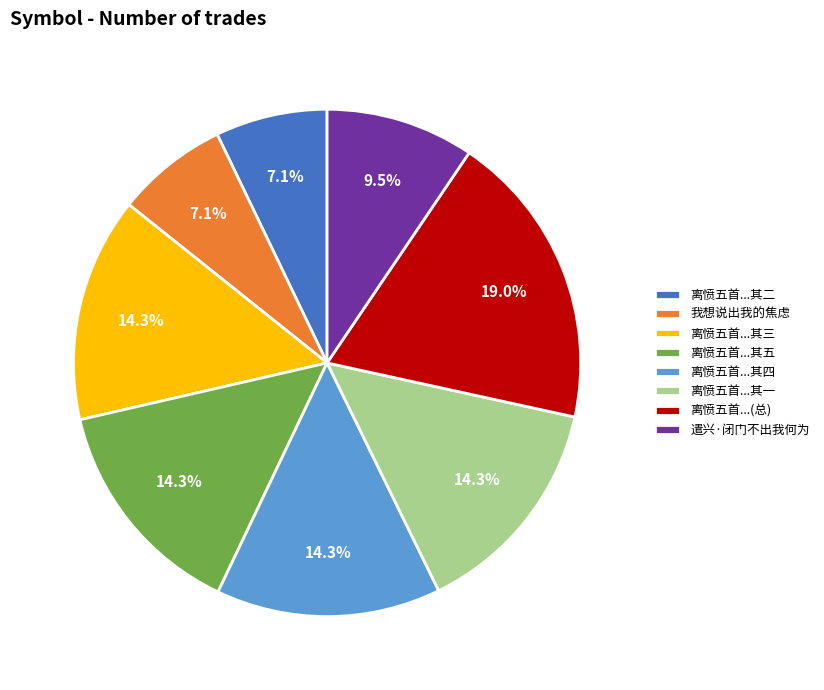

How many segments does this pie chart have?

8